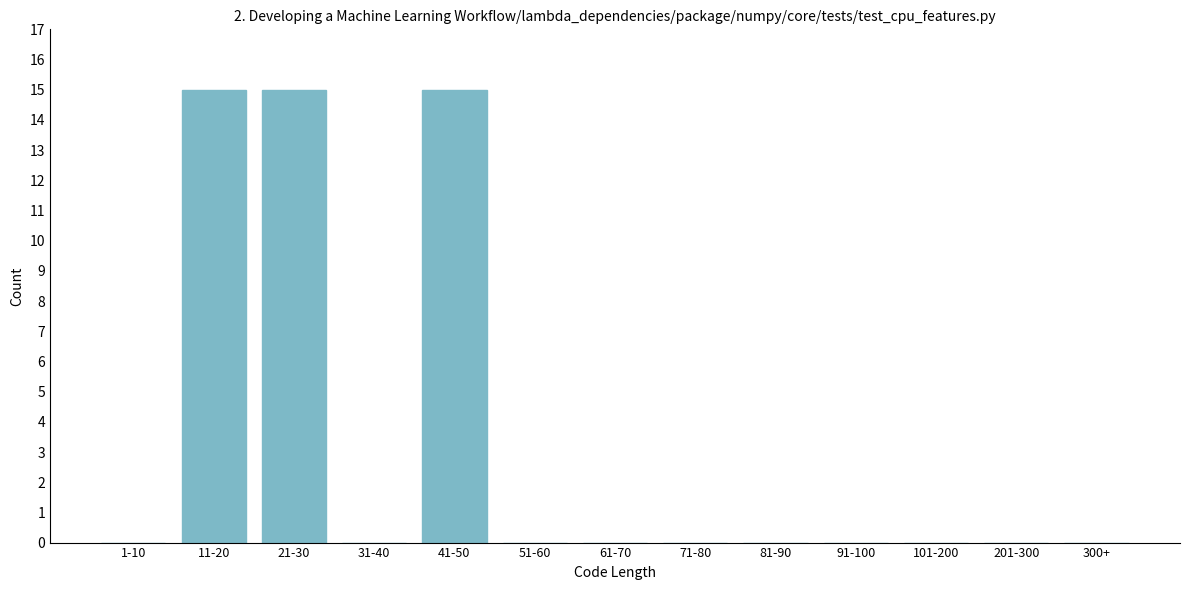

Reading left to right, what are all the values shown in this chart?

1-10=0	11-20=15	21-30=15	31-40=0	41-50=15	51-60=0	61-70=0	71-80=0	81-90=0	91-100=0	101-200=0	201-300=0	300+=0